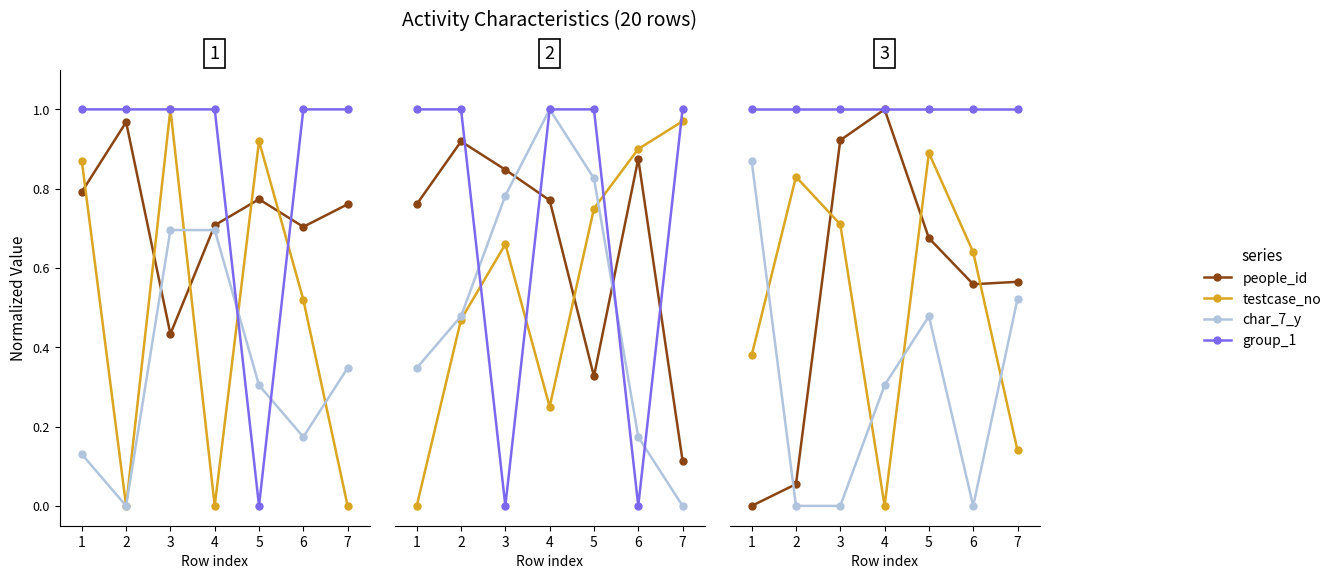

What is the value of the people_id point at the 5th from the left?

0.7